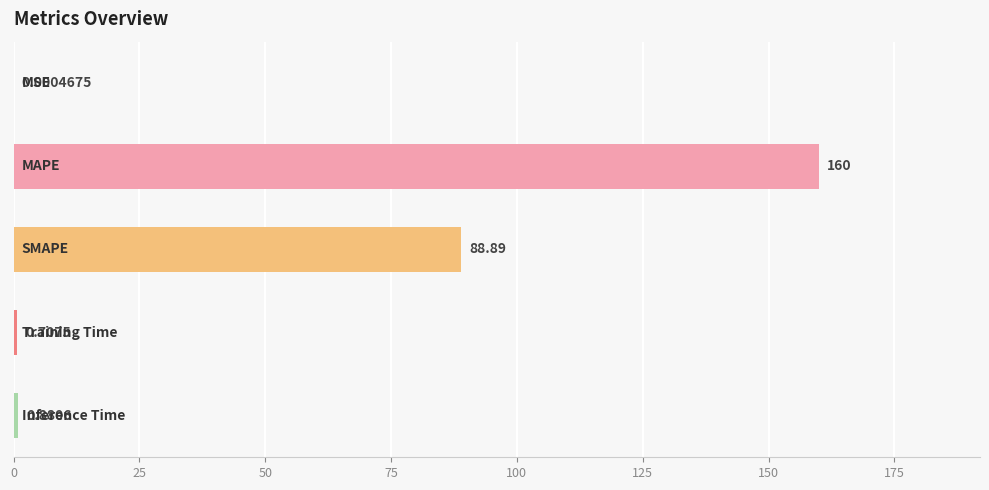

What is the sum of all values?

250.5